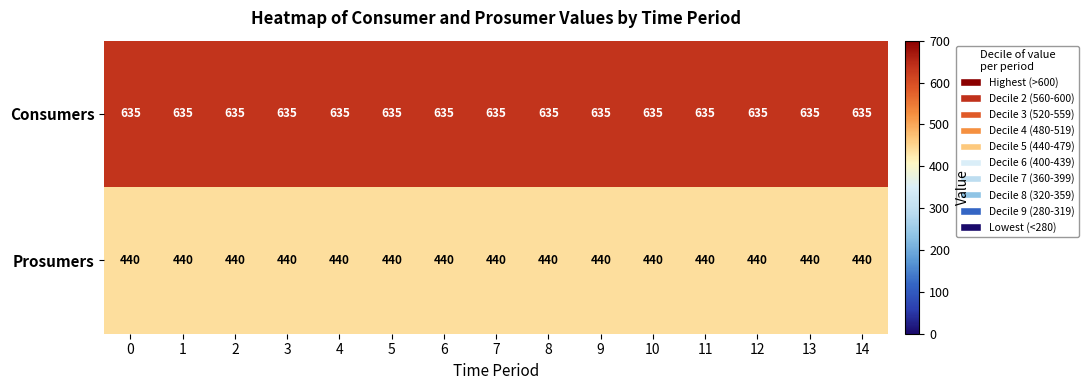

At how many categories does at least one series exceed 590?

15